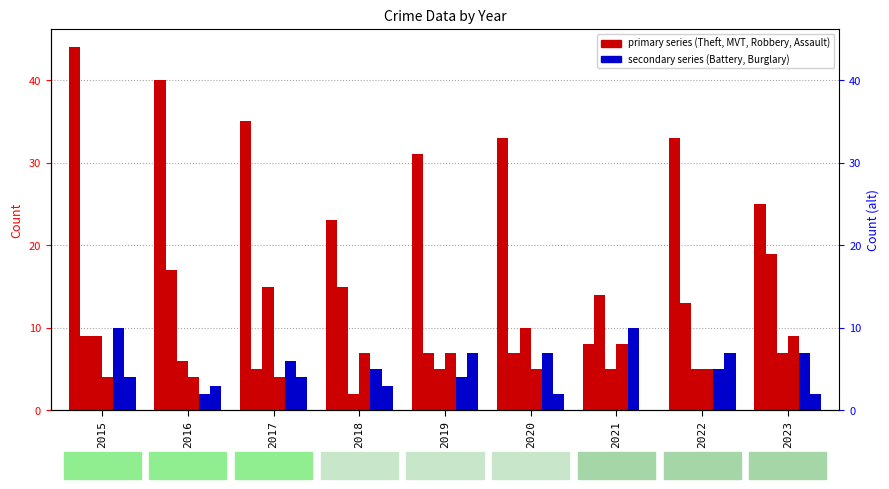

Which series has the largest total across all categories?

Theft